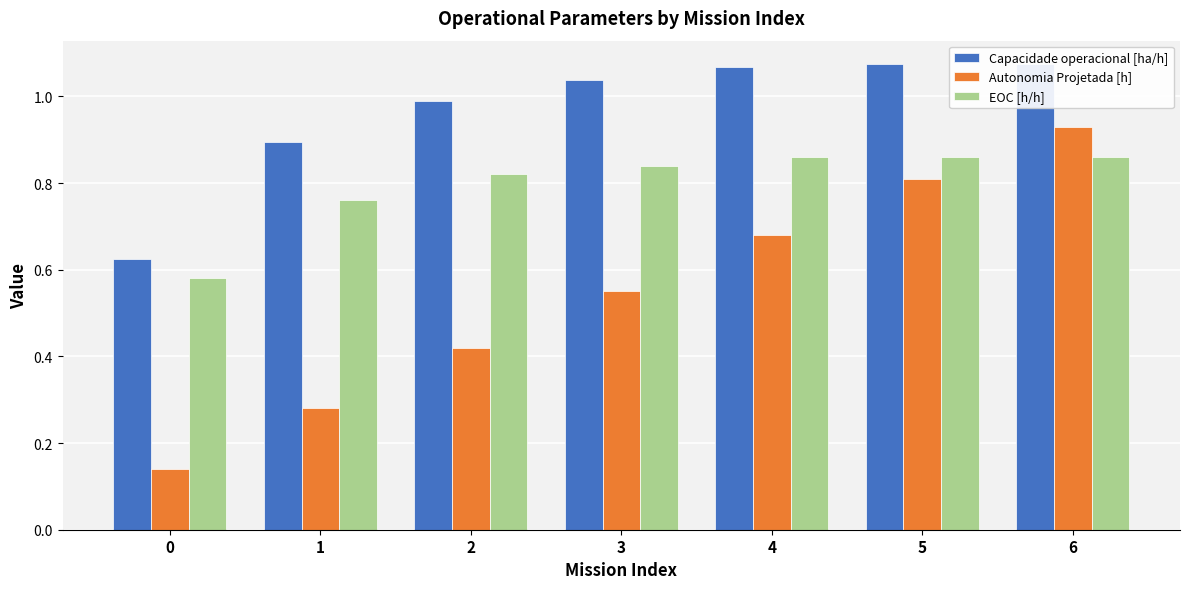

Between 5 and 2, which is larger?

5